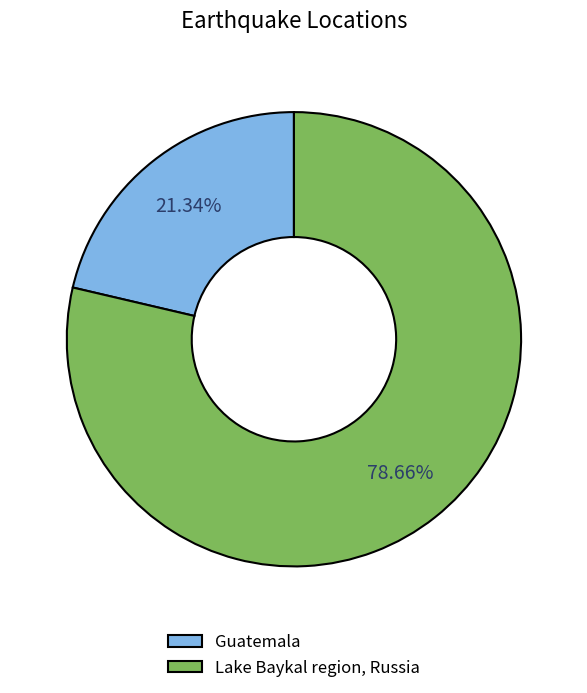

What portion of the pie excludes Lake Baykal region, Russia?

21.3%